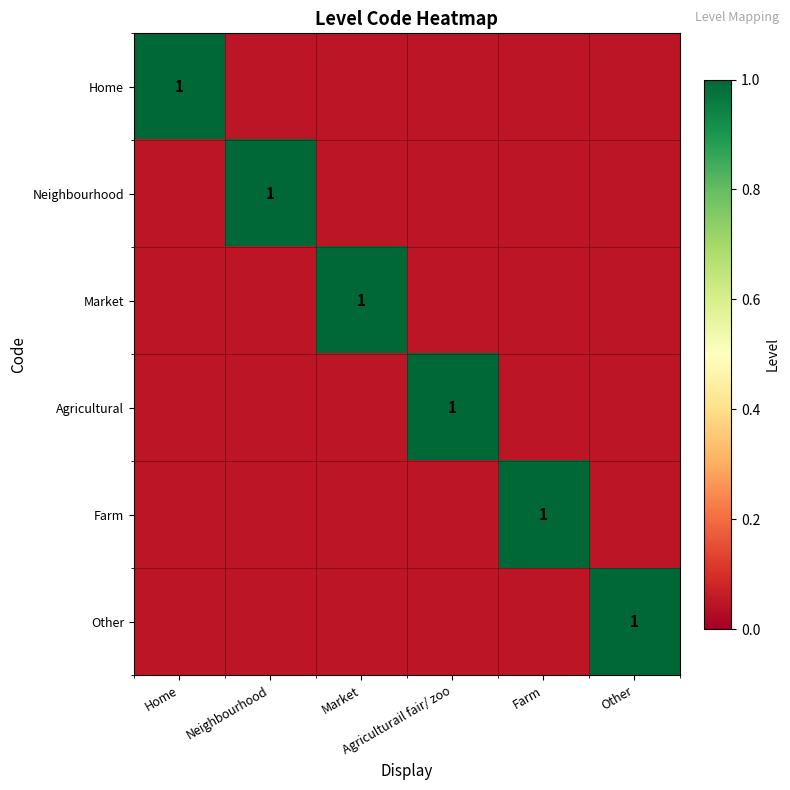

What is the total value across all series at Market?

1.2